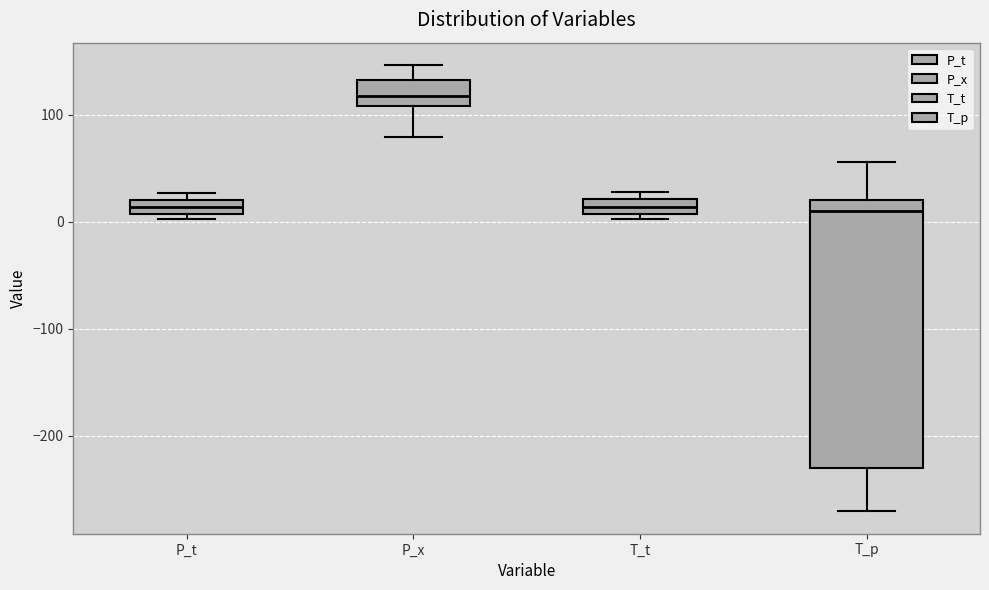

Which box's median line is the highest?

P_x